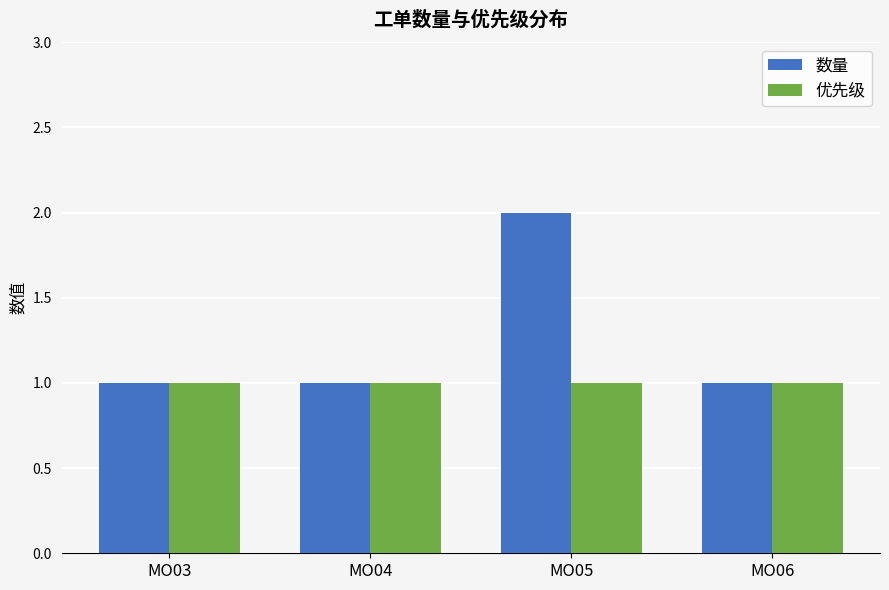

List the series in order of their overall mean, highest first.

数量, 优先级